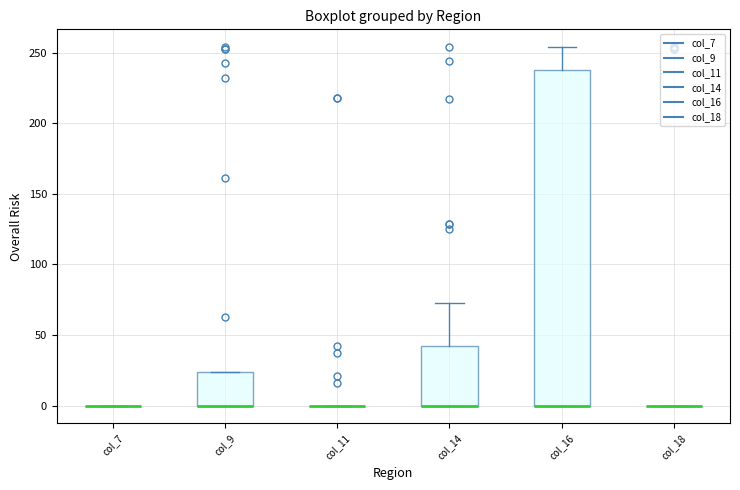

Reading left to right, transcribe this box plot: for each box, give where its median line is, the range the box spans, and where its two whiskers end, as read against the y-axis. The values are not printed on the chart, so give them approximately, as read against the axis.

col_7: box collapsed to a line at 0, whiskers 0 to 0
col_9: median 0 (drawn on the box's lower edge), box 0 to 25, whiskers 0 to 25
col_11: box collapsed to a line at 0, whiskers 0 to 0
col_14: median 0 (drawn on the box's lower edge), box 0 to 40, whiskers 0 to 75
col_16: median 0 (drawn on the box's lower edge), box 0 to 240, whiskers 0 to 255
col_18: box collapsed to a line at 0, whiskers 0 to 0